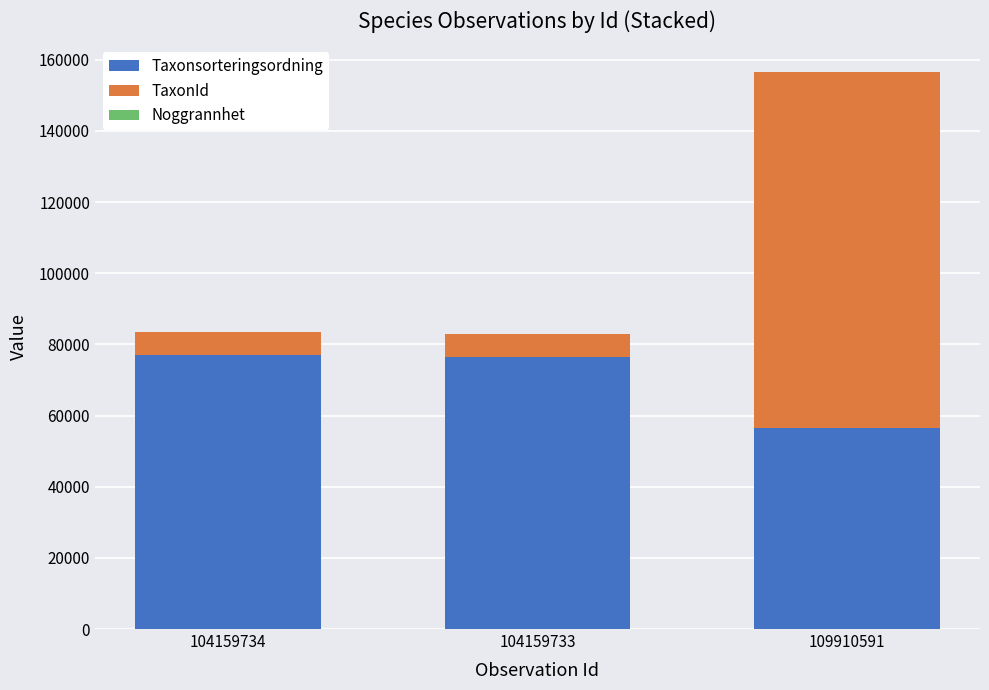

At which label is Taxonsorteringsordning closest to 66652?

104159733